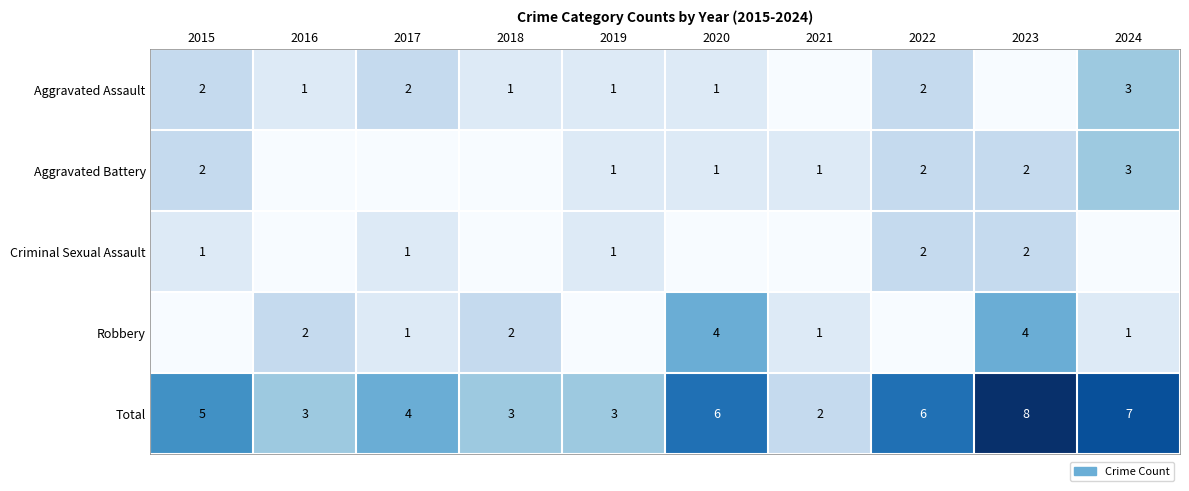

At which category does the chart reach its peak across all series?

2023